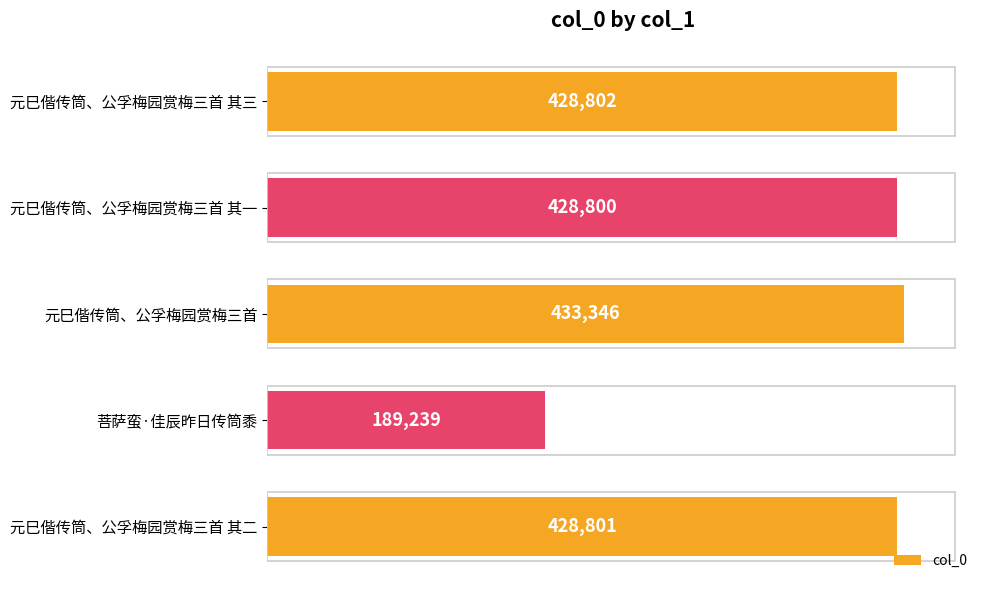

How many data points does each series have?

5